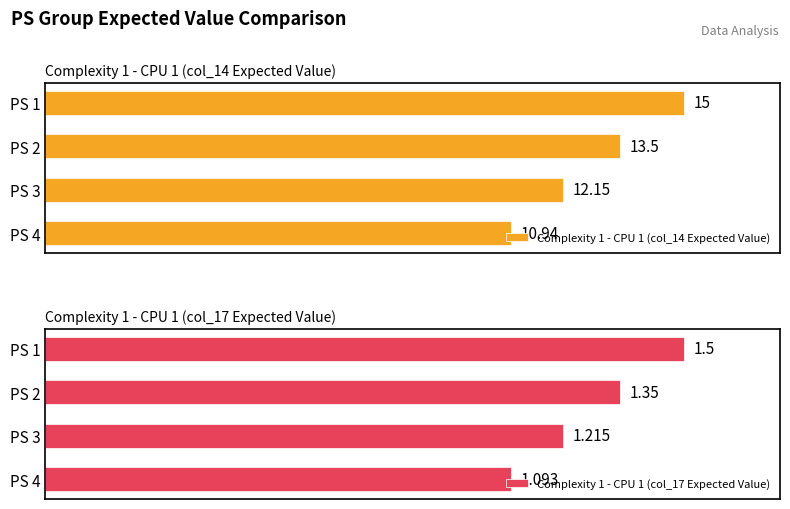

Which series has the largest total across all categories?

Complexity 1 - CPU 1 (col_14 Expected Value)